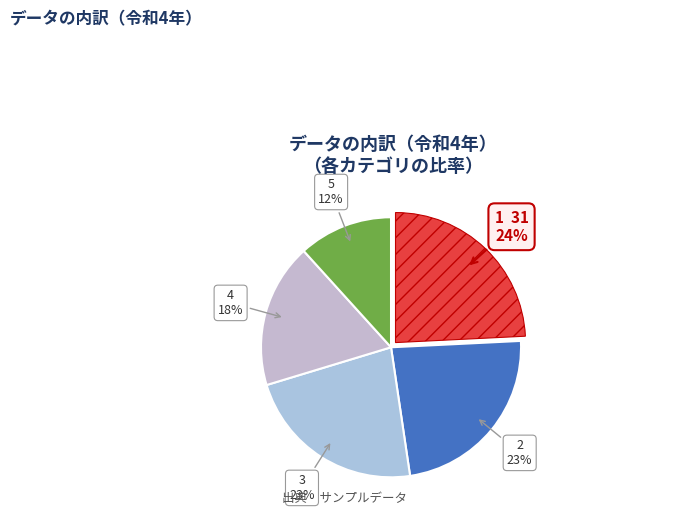

True or false: 5 accounts for 23% of the total.

False